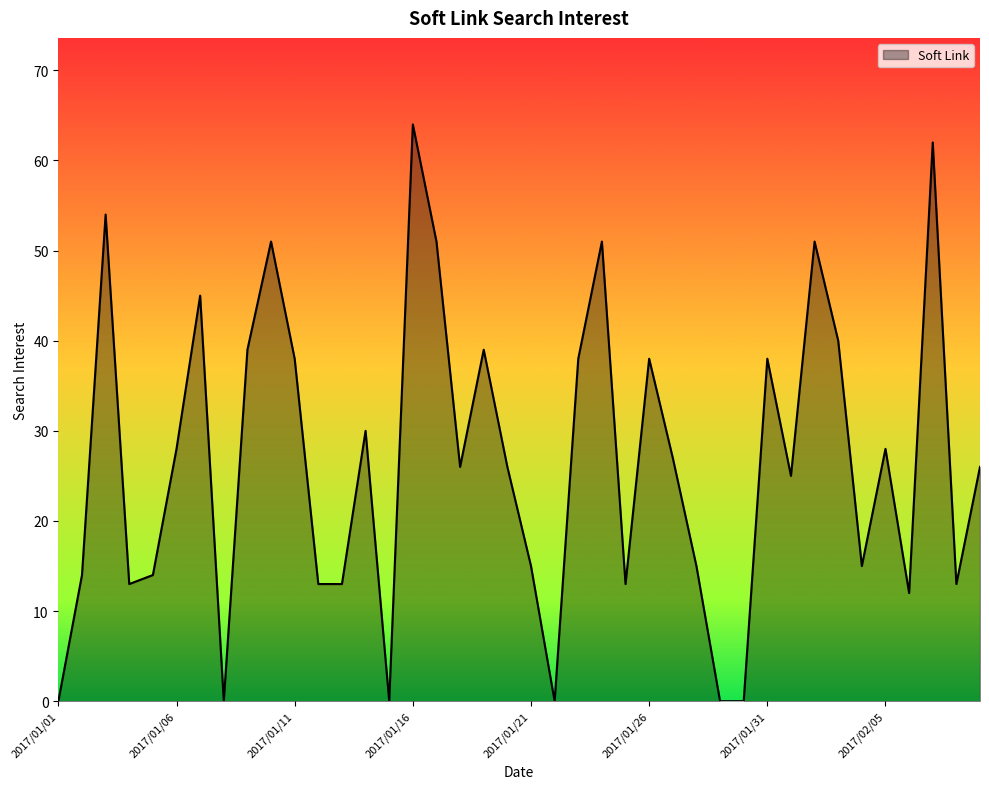

What is the greatest value displayed?

64